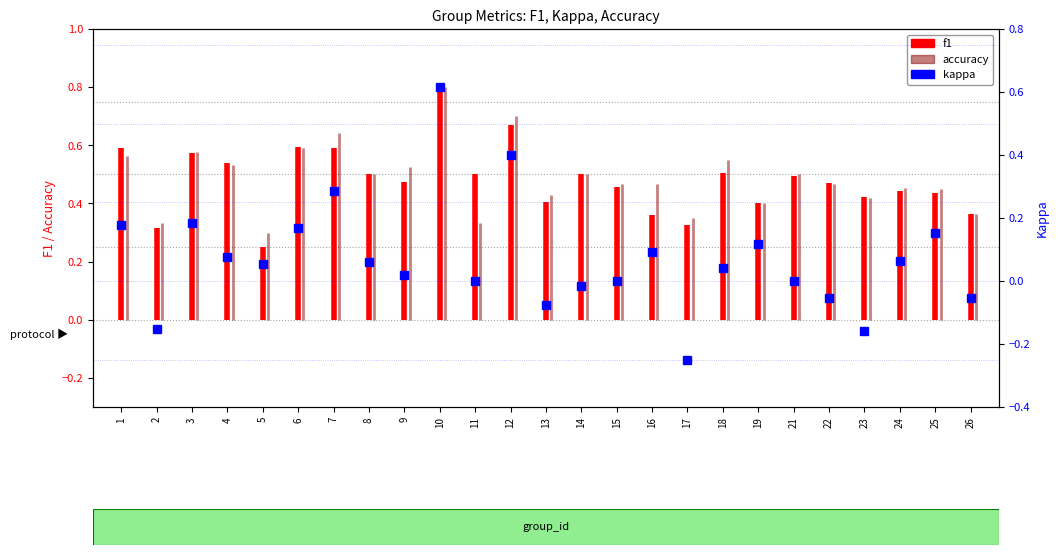

How many values exceed 0?

15